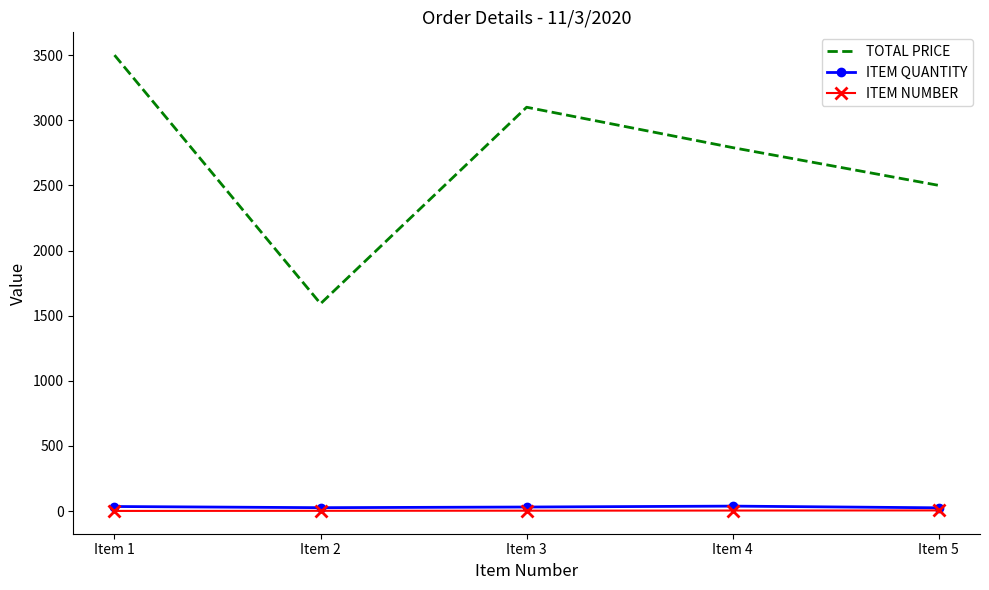

Where is the first local maximum for TOTAL PRICE?

Item 3